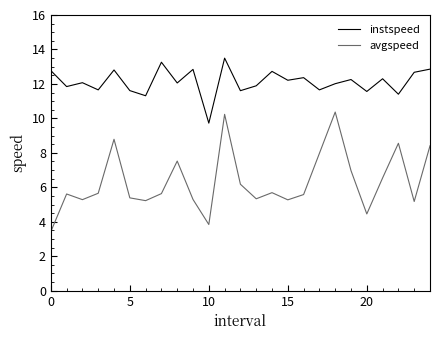

What is the highest value of the avgspeed series?

10.4